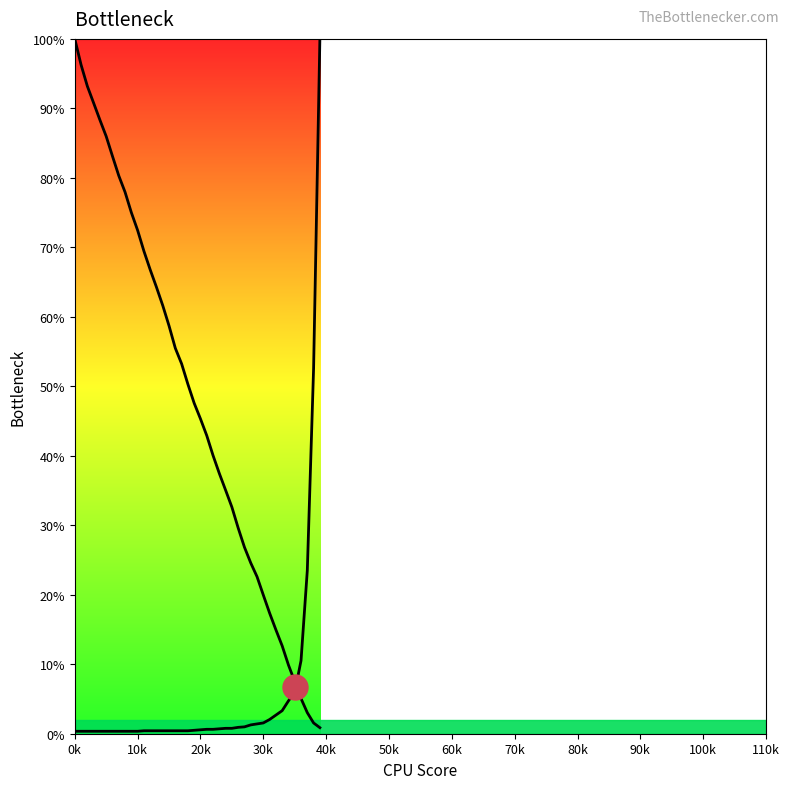

Reading right to left, transcribe all the data shown in this chart.

col_2_line: 0.9	1.6	3.0	5.1	7.5	9.9	12.7	15.0	17.4	20.0	22.6	24.6	26.8	29.6	32.6	35.0	37.5	40.1	42.9	45.3	47.6	50.3	53.2	55.5	58.7	61.6	64.3	66.8	69.5	72.5	75.0	78.0	80.3	83.1	86.0	88.3	90.8	93.2	96.3	100.0
col_3_line: 100.0	52.6	23.5	10.5	6.0	4.7	3.3	2.7	2.0	1.6	1.4	1.3	1.0	0.9	0.8	0.8	0.7	0.6	0.6	0.6	0.5	0.4	0.4	0.4	0.4	0.4	0.4	0.4	0.4	0.4	0.4	0.4	0.4	0.4	0.4	0.4	0.4	0.4	0.4	0.4